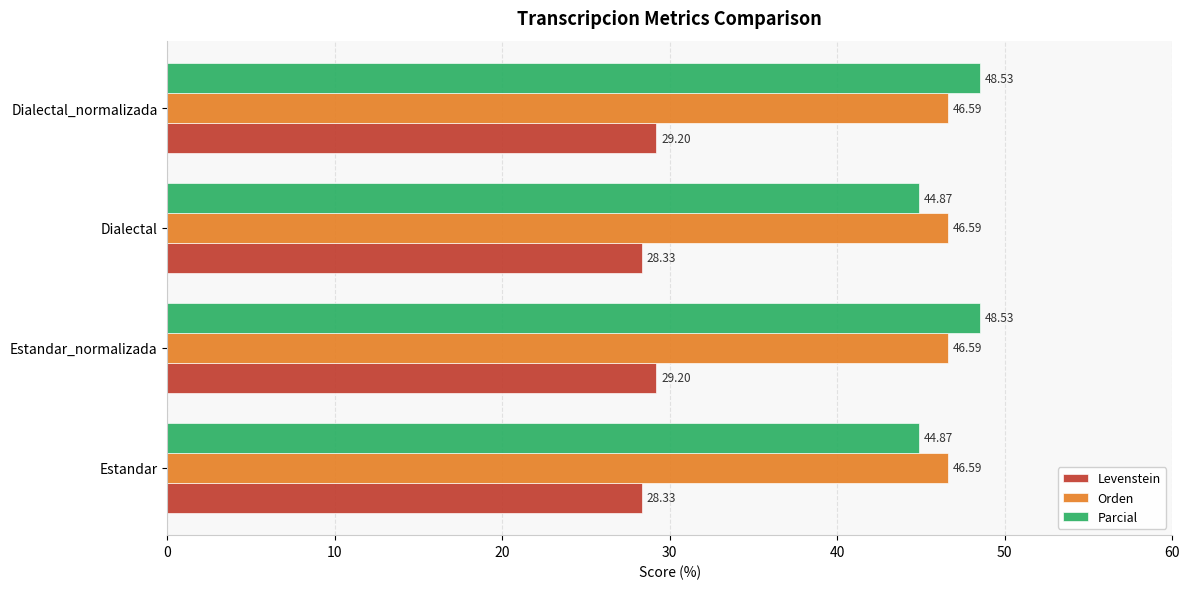

How many data points in Levenstein are less than 29?

2